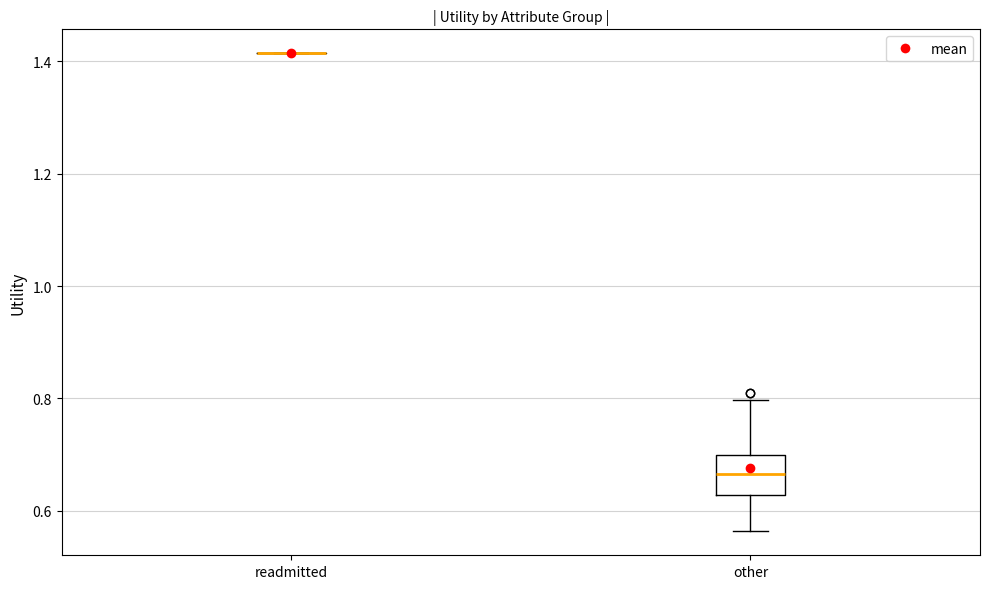

Where does the upper whisker of the box for other end on the y-axis? The values are not printed on the chart, so give them approximately, as read against the axis.

0.80